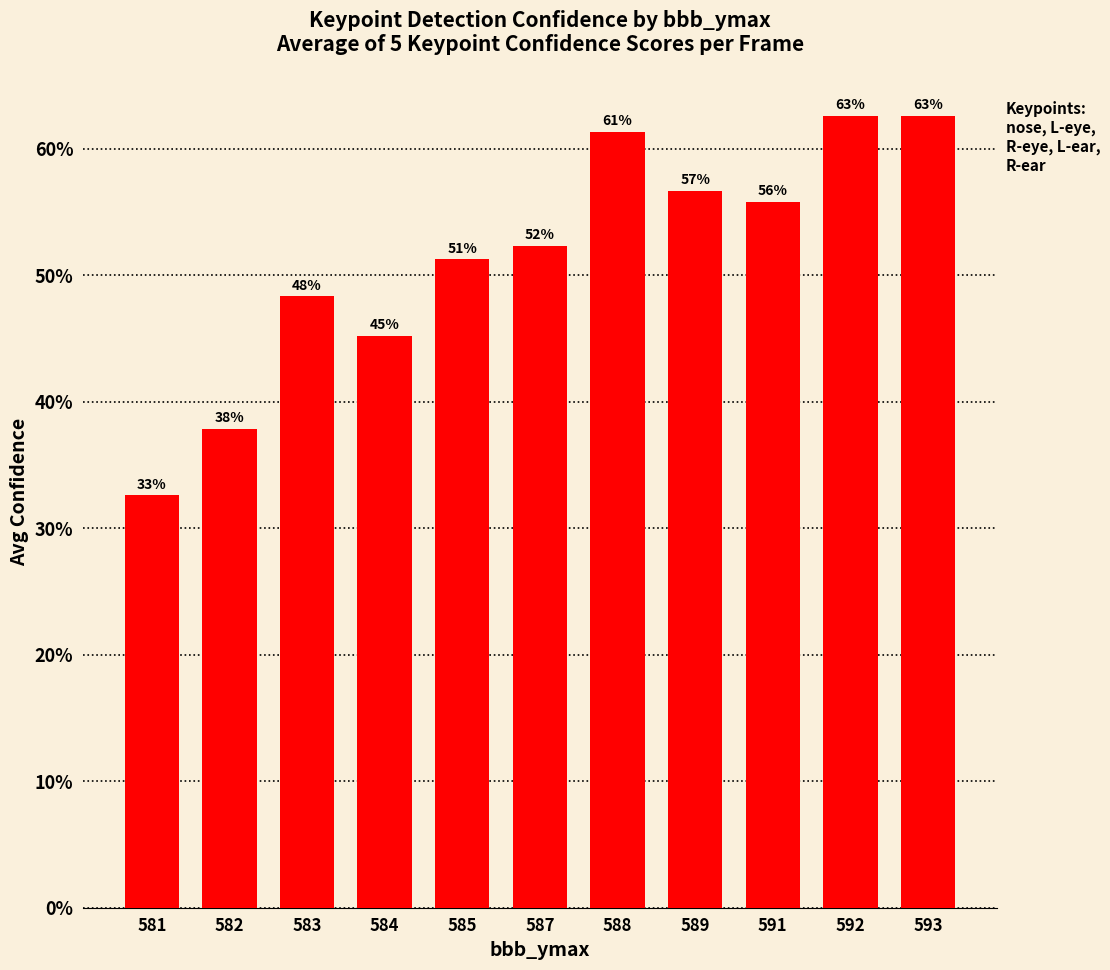

List the labels in order of value, smallest first.

581, 582, 584, 583, 585, 587, 591, 589, 588, 593, 592